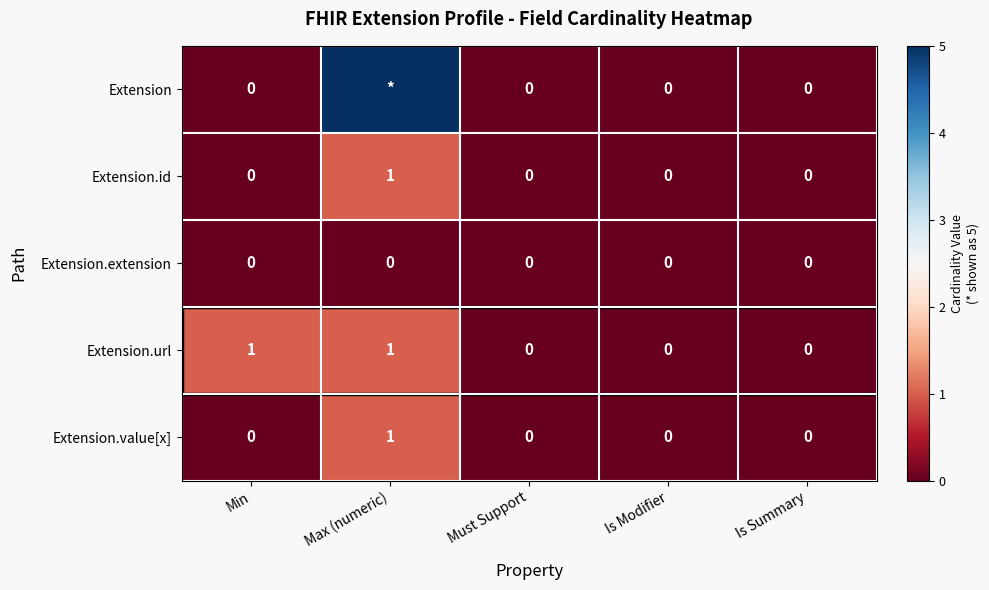

Is it true that Extension.id equals 0 at Min?

True